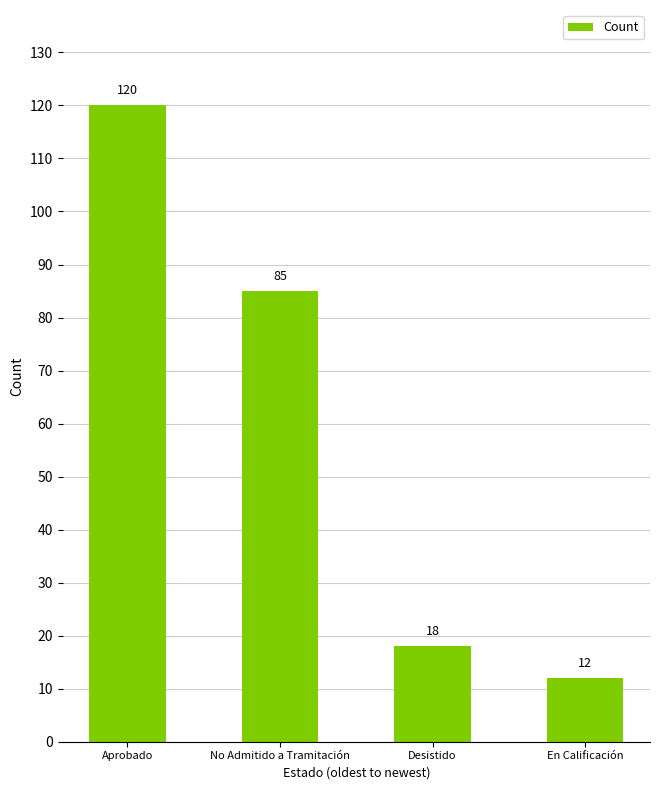

What is the value of the 3rd bar from the left?

18